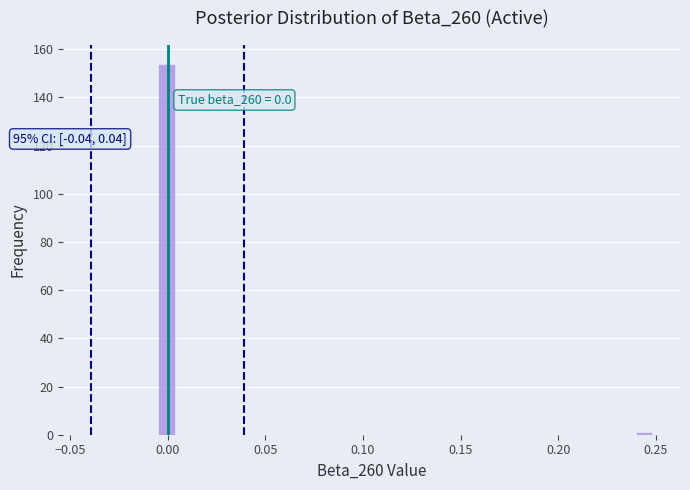

Read against the x-axis, roughly where is the centre of the tallest bar?

0.000